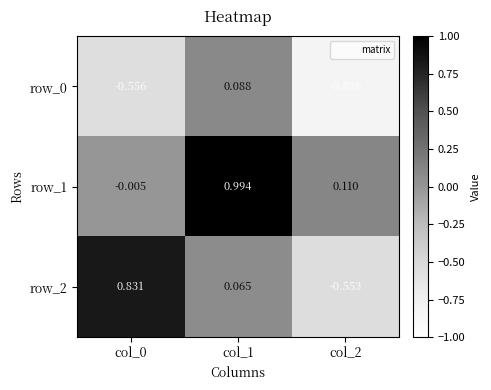

Is the value of row_0 at col_1 greater than the value of row_2 at col_2?

Yes